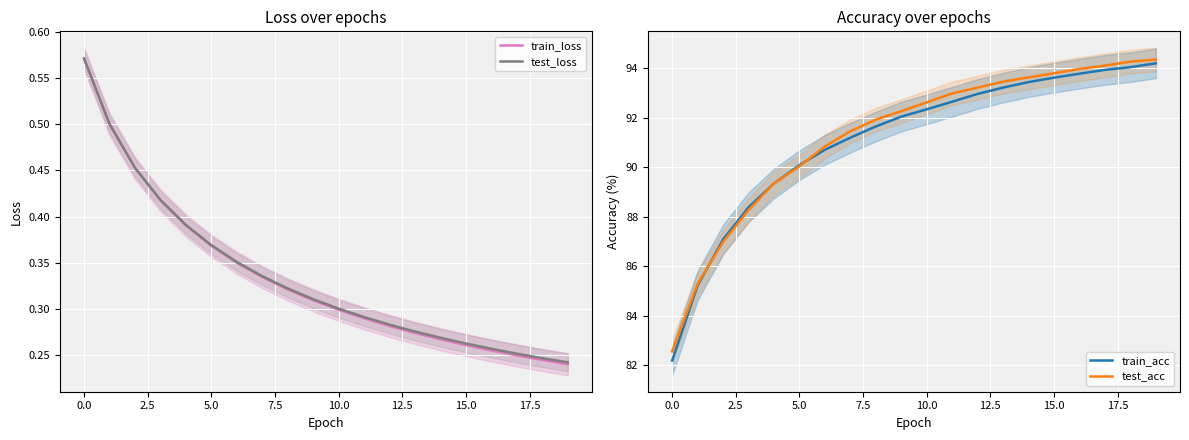

Is it true that test_acc equals 82.6 at 0.0?

True